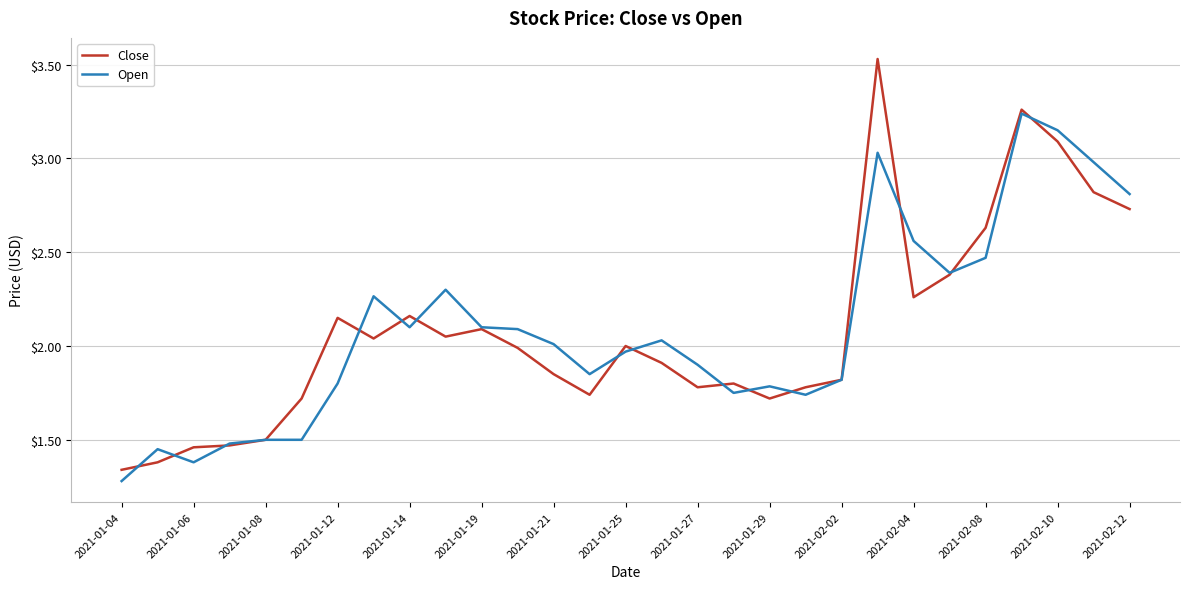

Which series has the widest spread of values?

Close